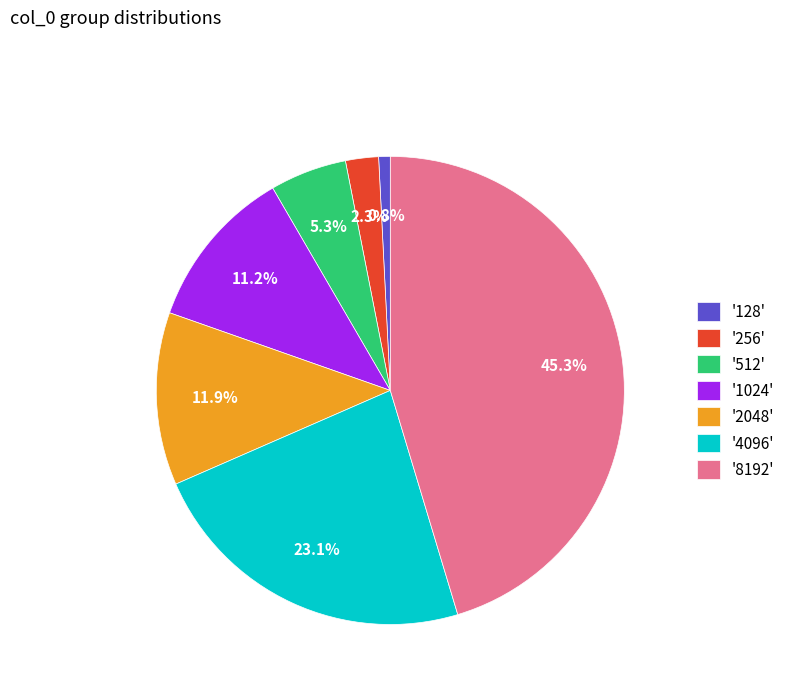

Combined, do '512' and '8192' account for over 50%?

Yes